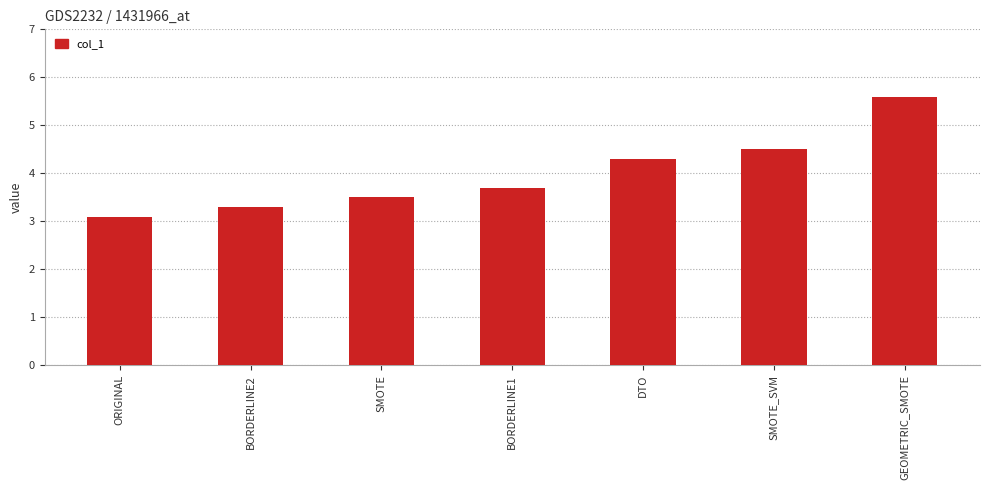

What position from the right is ORIGINAL?

7